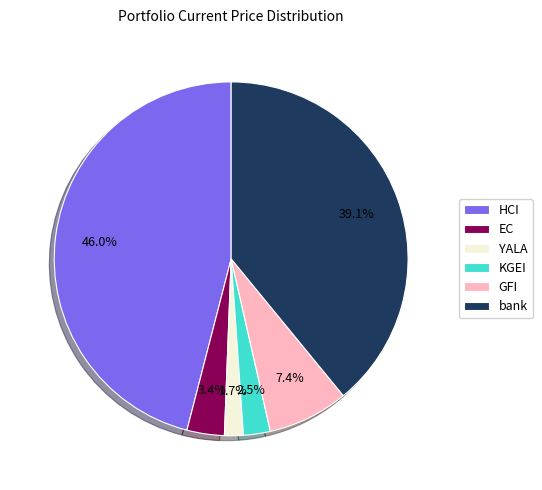

Which category has the smallest portion of the pie?

YALA